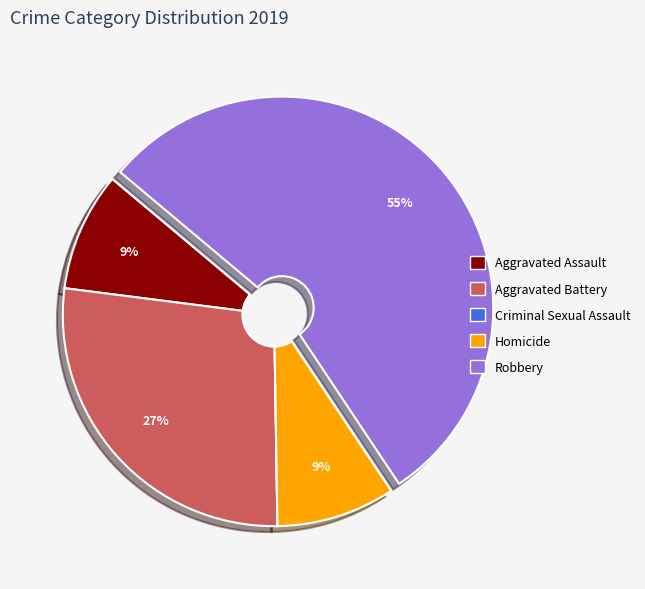

Do Robbery and Aggravated Battery together represent more than half of the pie?

Yes